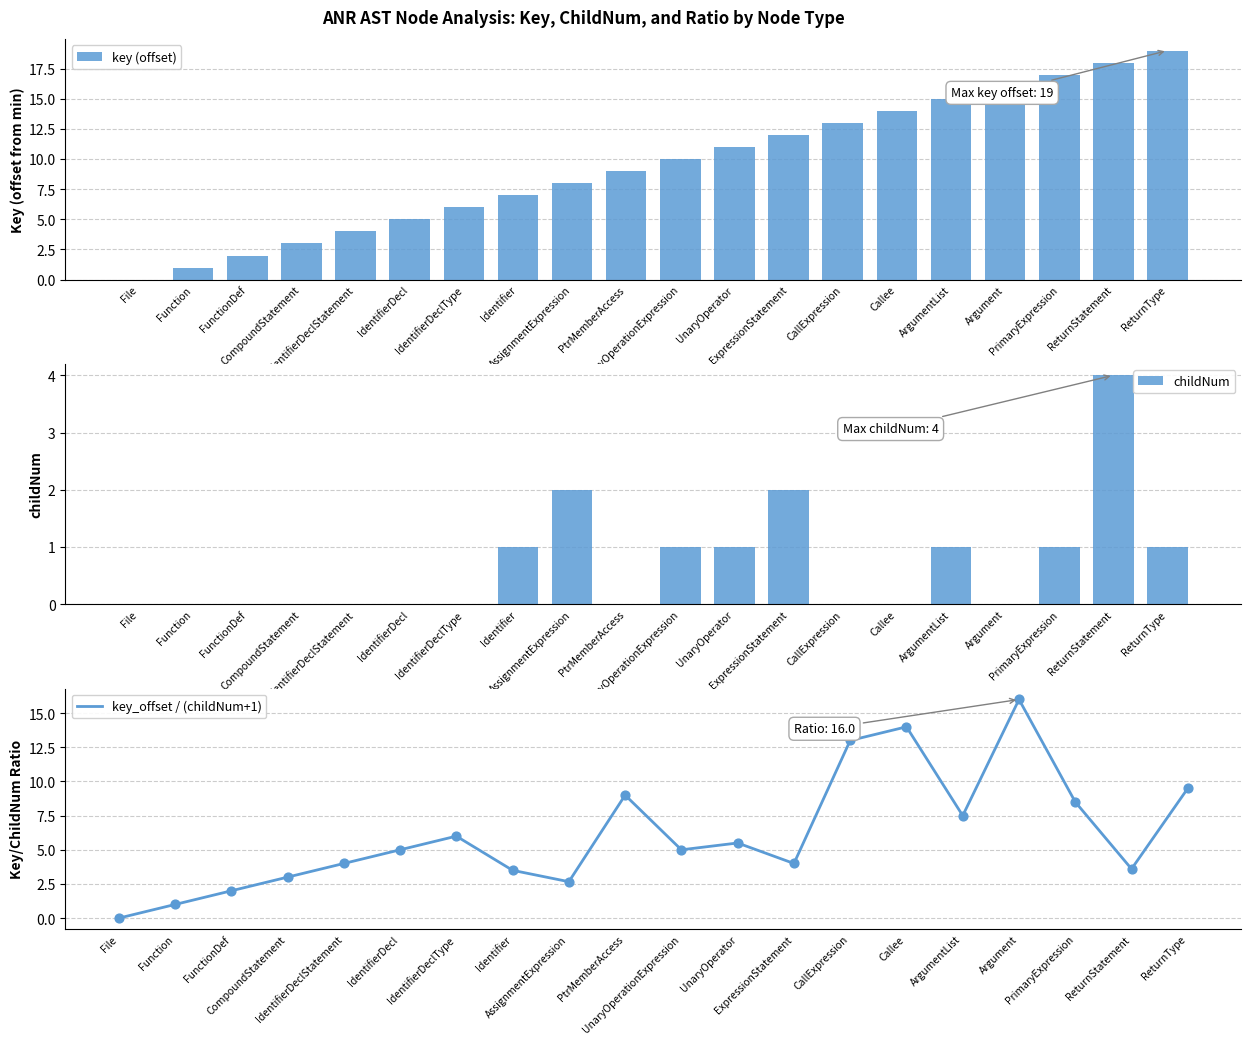

Which series reaches the minimum Y coordinate?

key (offset)